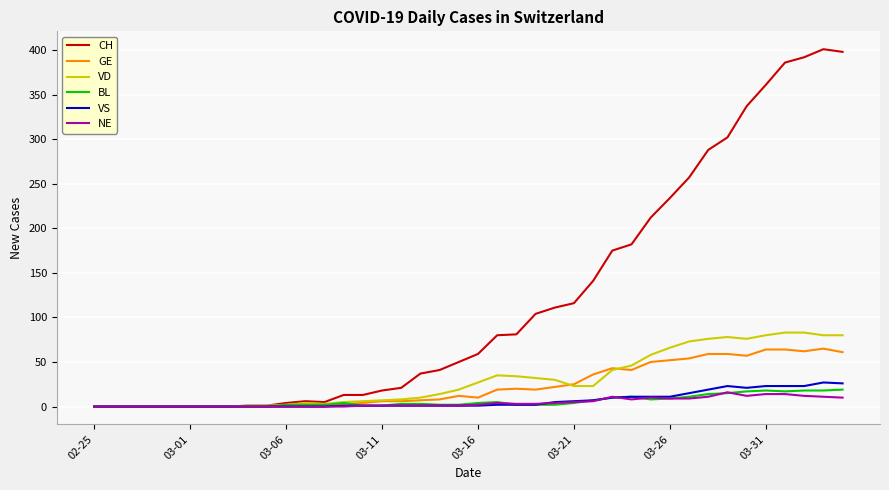

What is the maximum value for NE?

16